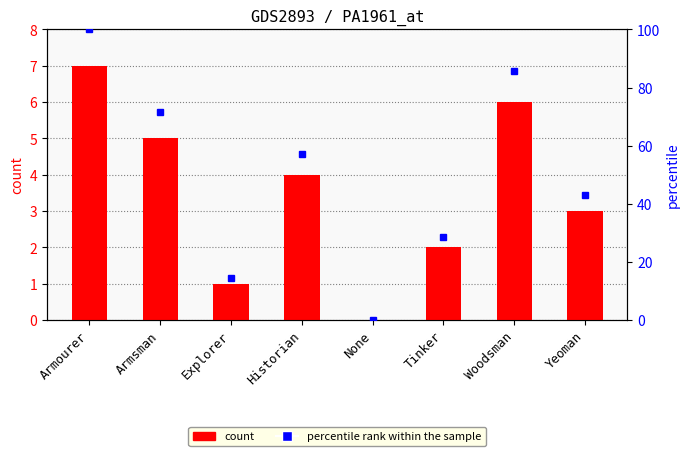

What is the label of the 6th bar from the right?

Explorer